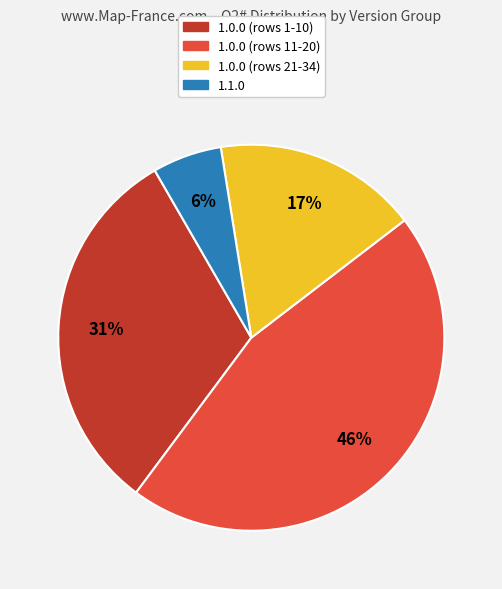

Is there a majority slice in this chart?

No